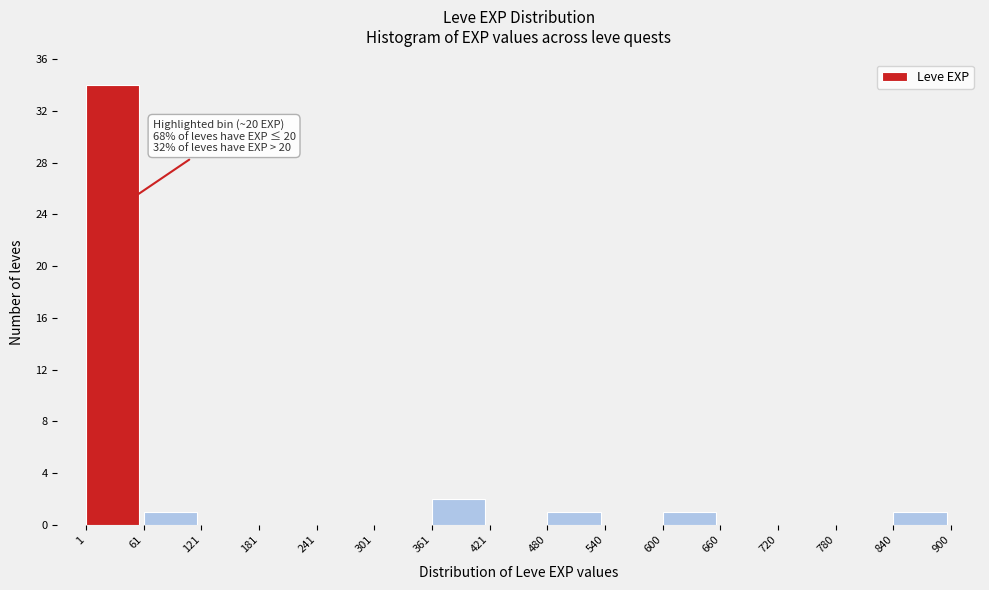

Which range on the x-axis has the tallest bar?

1 to 61